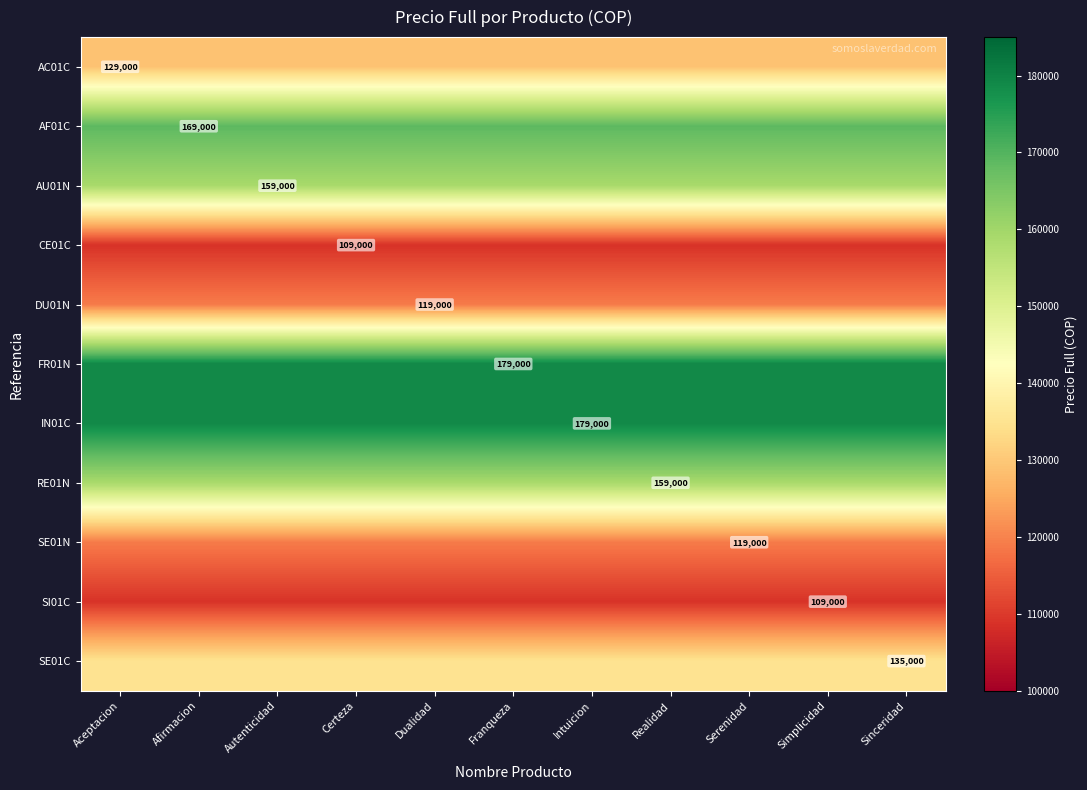

The DU01N series shows 119000 at Dualidad. True or false?

True